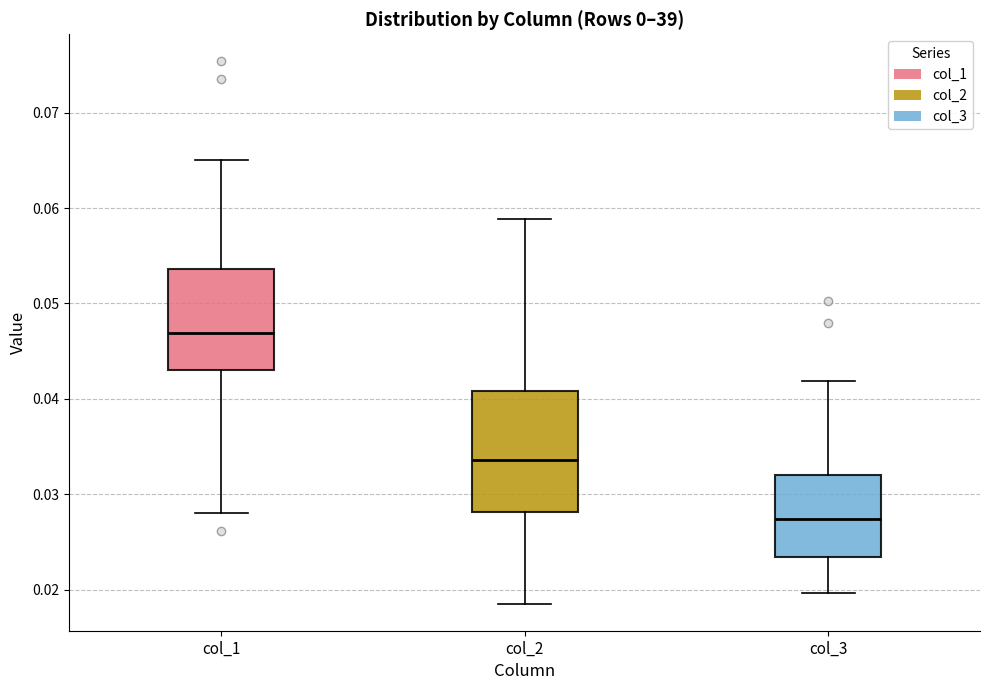

Reading left to right, transcribe this box plot: for each box, give where its median line is, the range the box spans, and where its two whiskers end, as read against the y-axis. The values are not printed on the chart, so give them approximately, as read against the axis.

col_1: median 0.047, box 0.043 to 0.054, whiskers 0.028 to 0.065
col_2: median 0.034, box 0.028 to 0.041, whiskers 0.019 to 0.059
col_3: median 0.027, box 0.023 to 0.032, whiskers 0.020 to 0.042